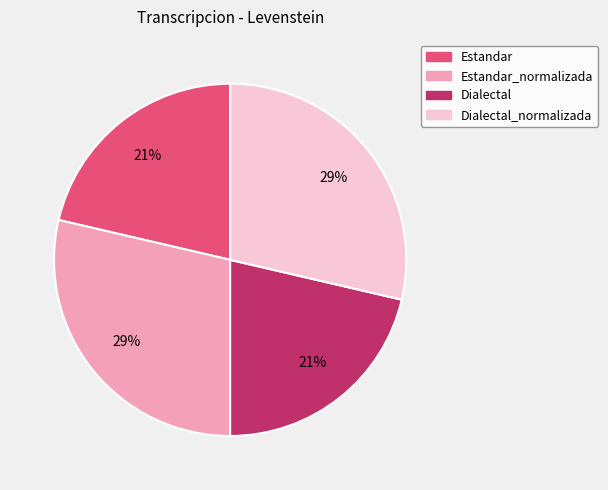

Is there any slice that represents more than half of the pie?

No